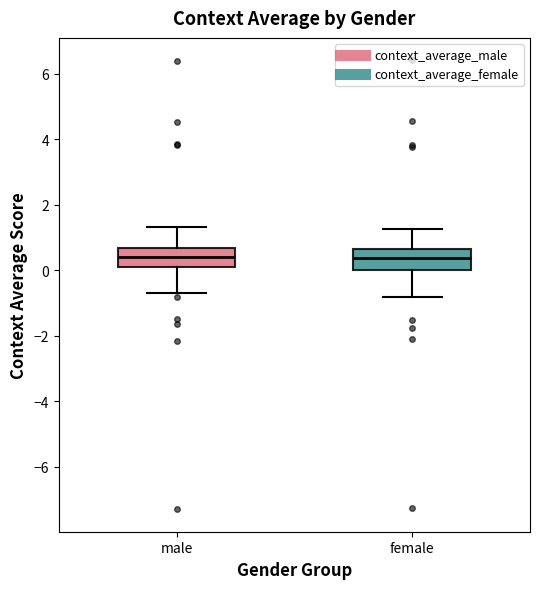

Reading left to right, transcribe this box plot: for each box, give where its median line is, the range the box spans, and where its two whiskers end, as read against the y-axis. The values are not printed on the chart, so give them approximately, as read against the axis.

male: median 0.4, box 0.2 to 0.6, whiskers -0.8 to 1.4
female: median 0.4, box 0.0 to 0.6, whiskers -0.8 to 1.2